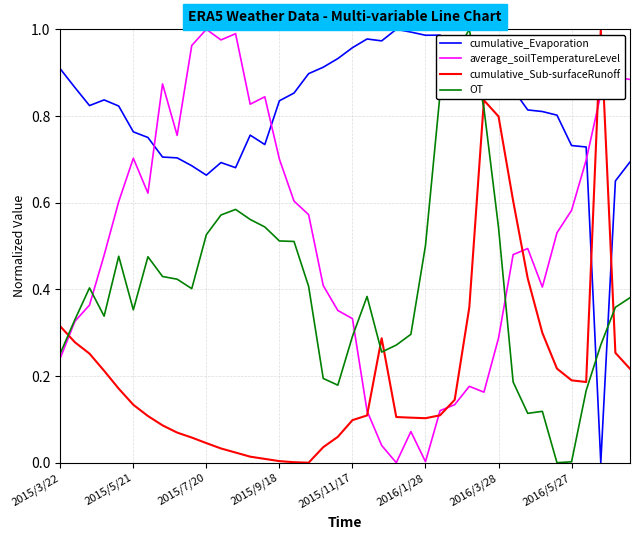

In OT, how many points are higher than both neighbors (excluding endpoints)?

7